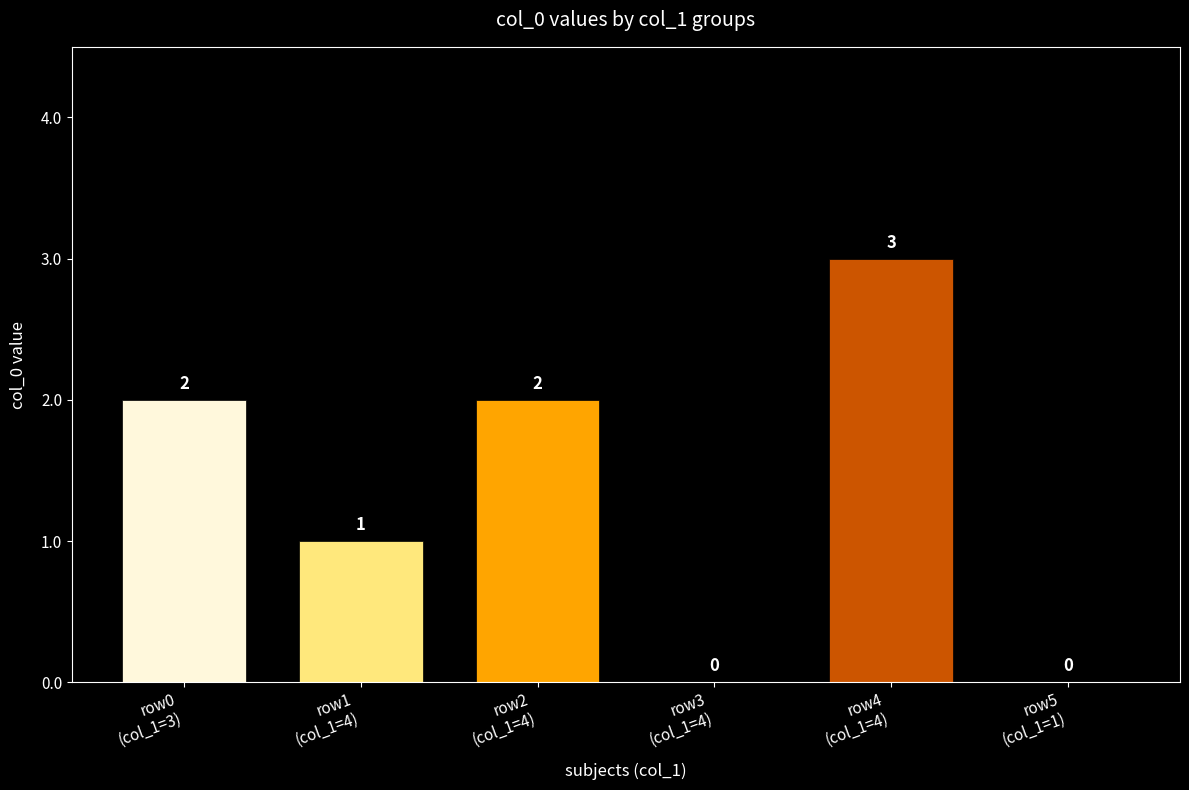

What value does the data have at row2
(col_1=4)?

2